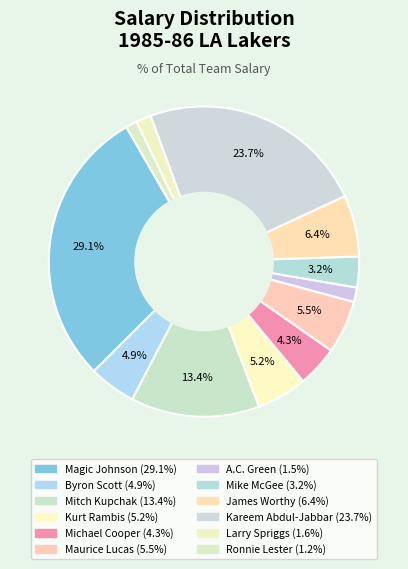

To the nearest percent, what percentage of the pie is Mitch Kupchak?

13%